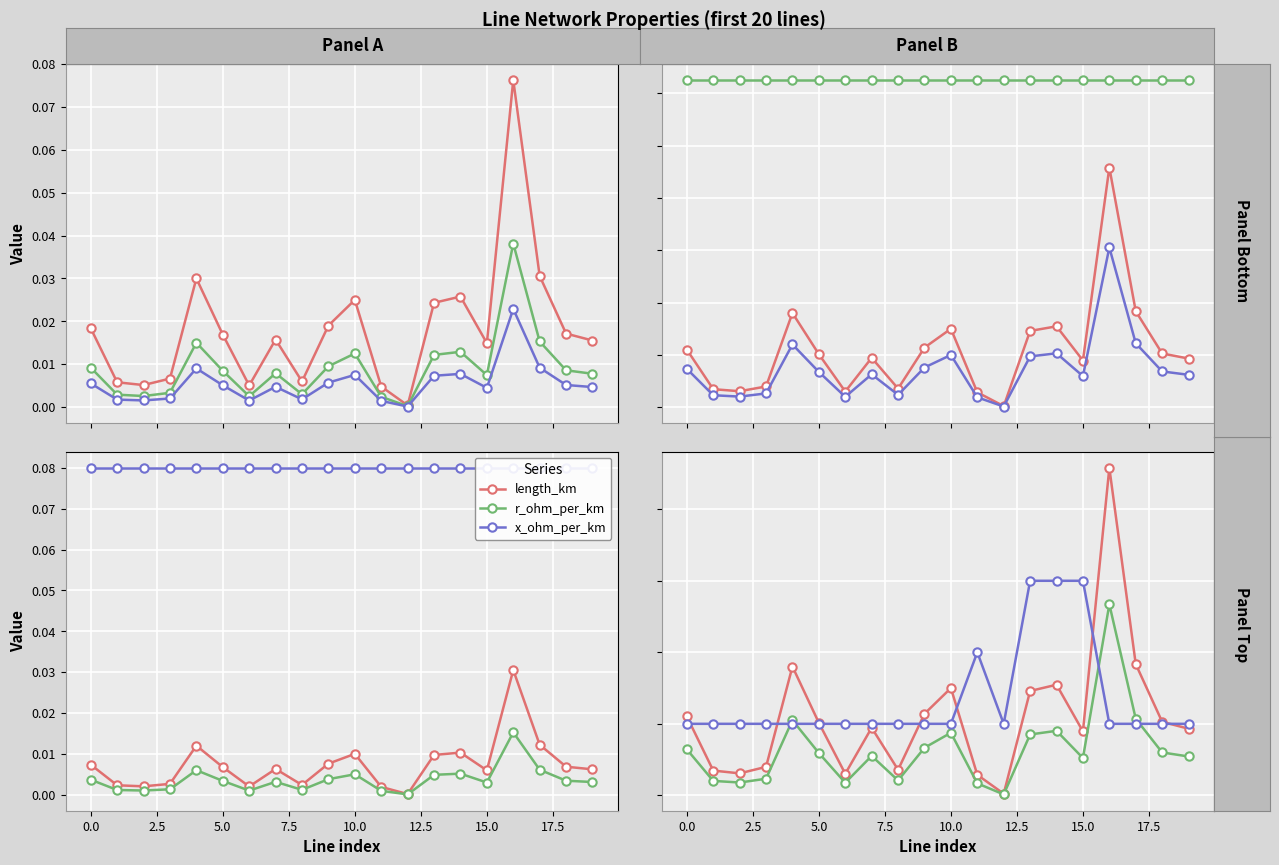

Where is r_ohm_per_km nearest to the value 0?

12